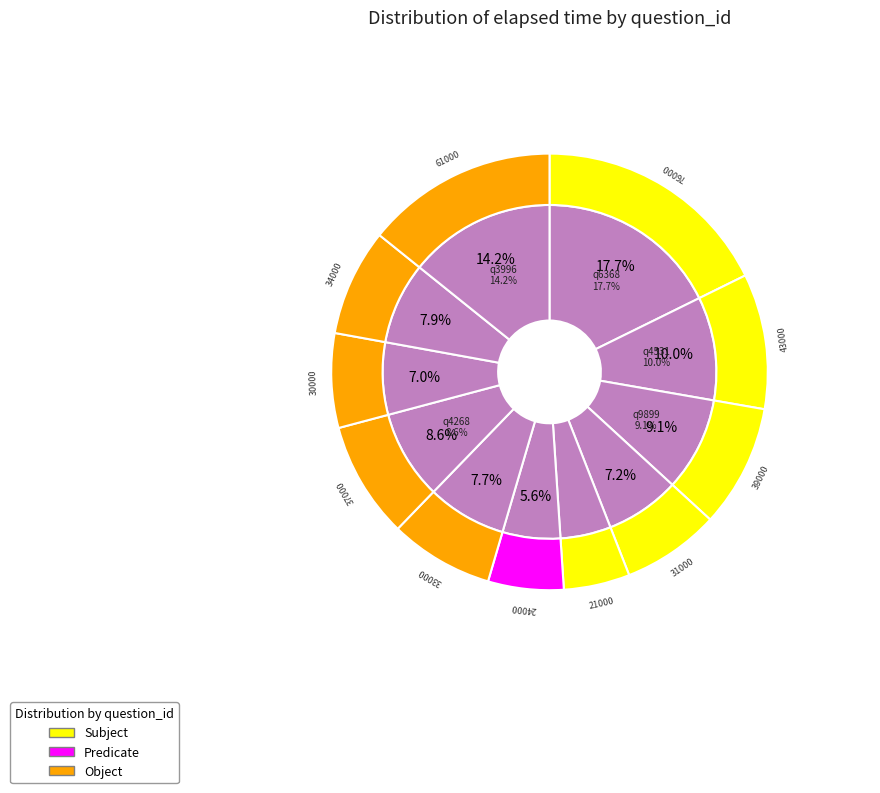

Is the sum of q9899 and q4531 greater than half?

No